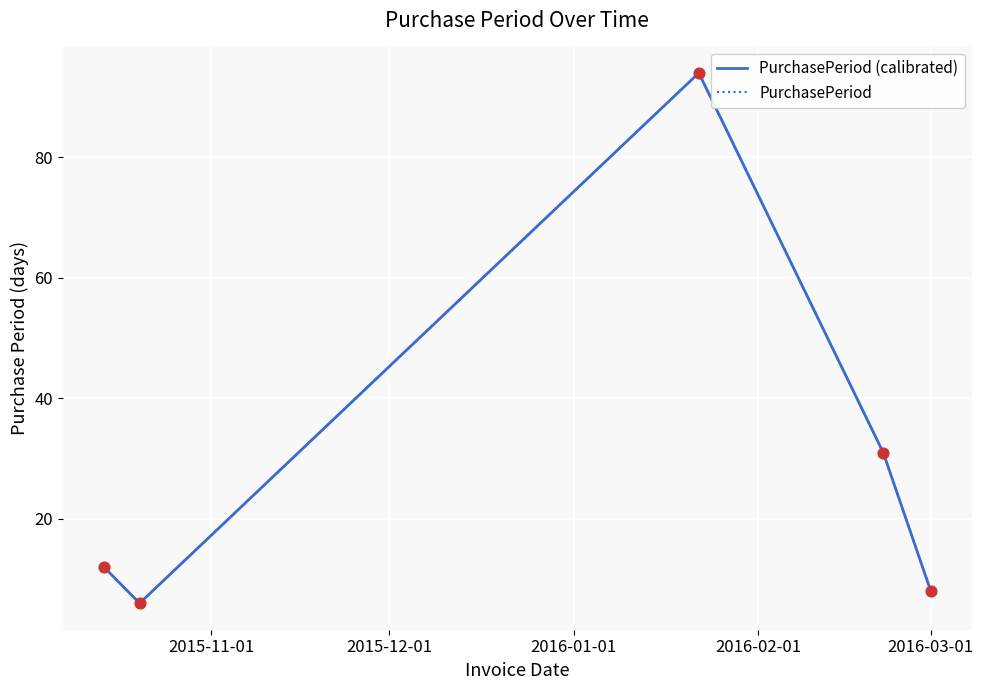

Which series has the largest total across all categories?

PurchasePeriod (calibrated)